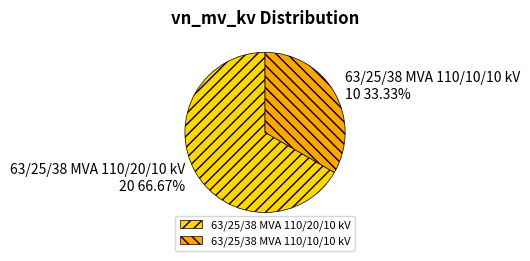

To the nearest percent, what percentage of the pie is 63/25/38 MVA 110/10/10 kV?

33%